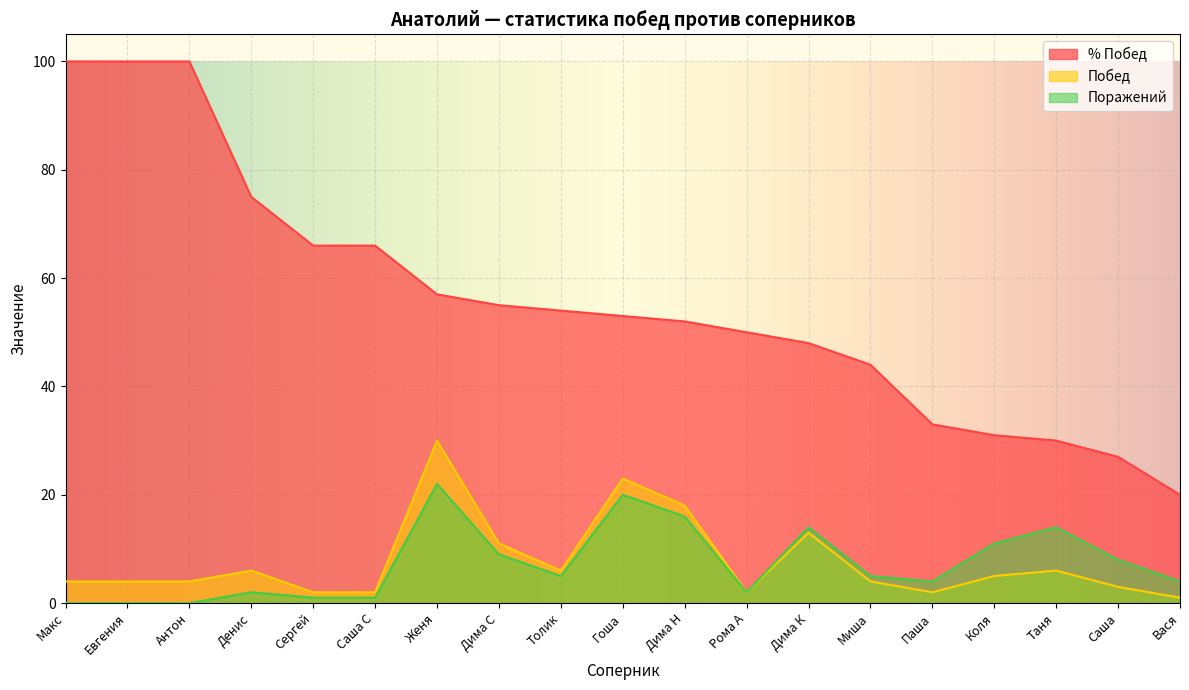

What is the sum of the Поражений values at Дима С and Евгения?

9